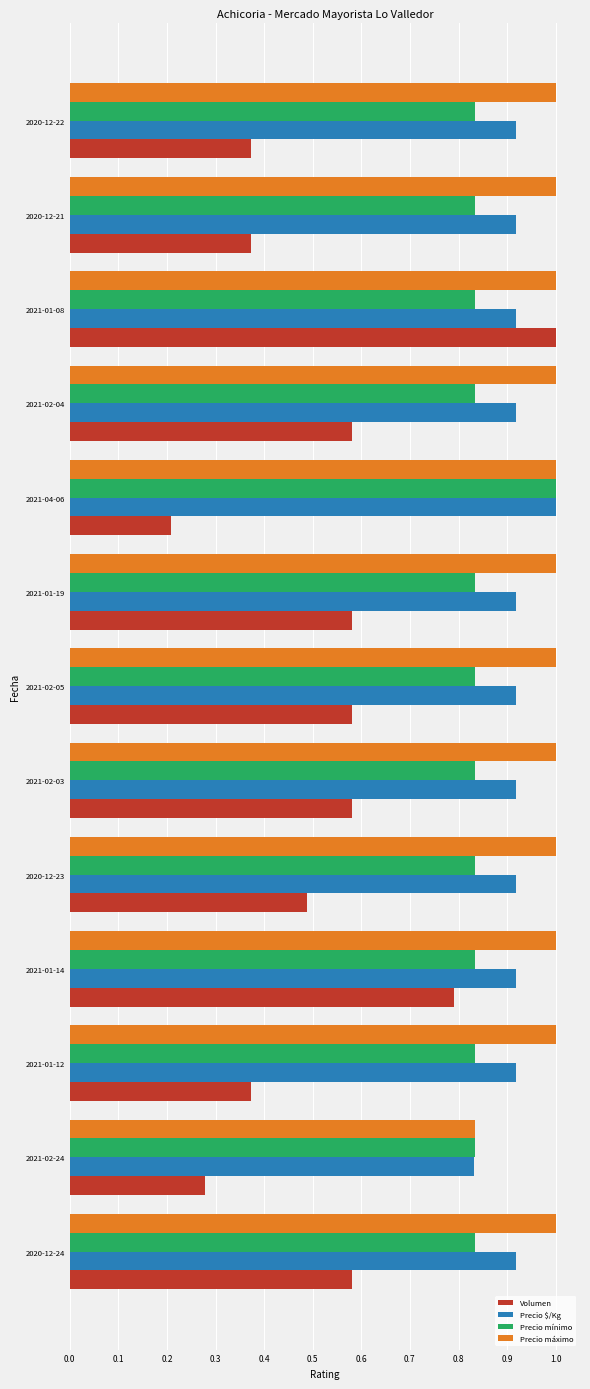

Where is Precio máximo nearest to the value 0?

2021-02-24